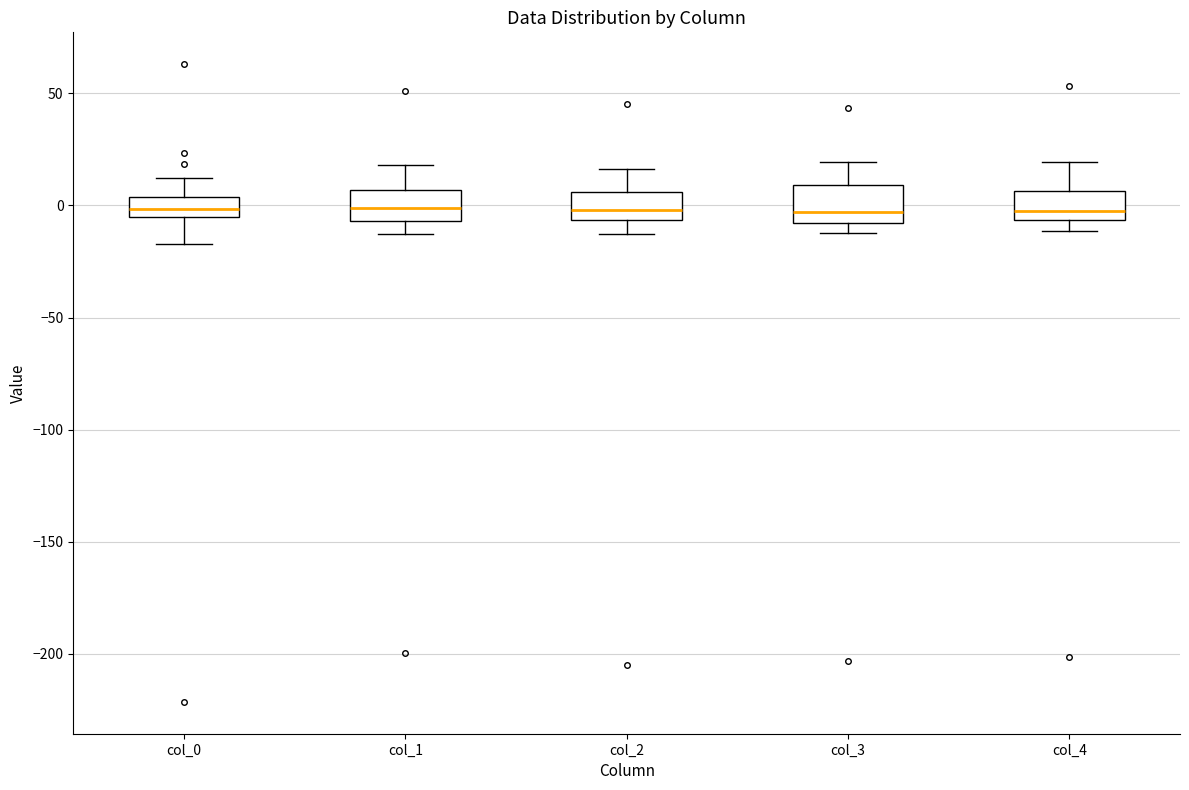

Where does the lower whisker of the box for col_2 end on the y-axis? The values are not printed on the chart, so give them approximately, as read against the axis.

-15